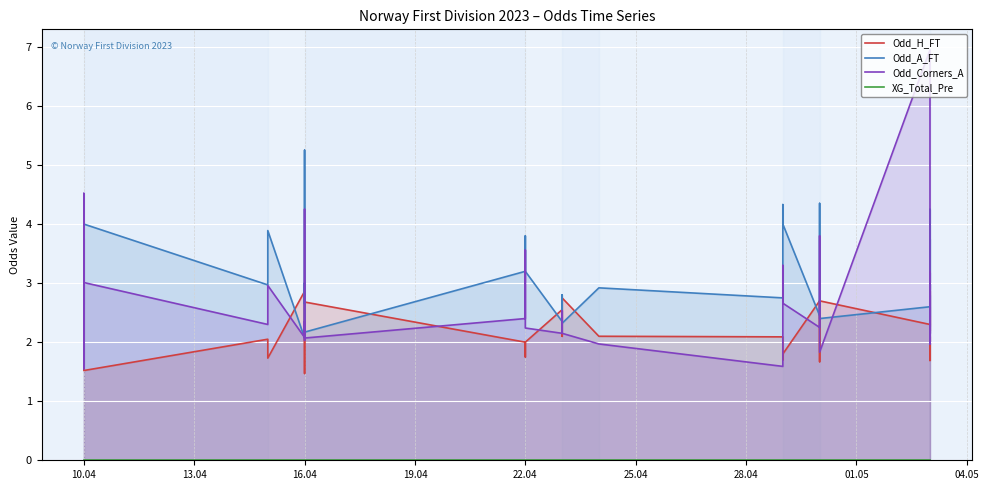

Rank the series by their maximum value, from lowest to highest.

XG_Total_Pre, Odd_H_FT, Odd_A_FT, Odd_Corners_A